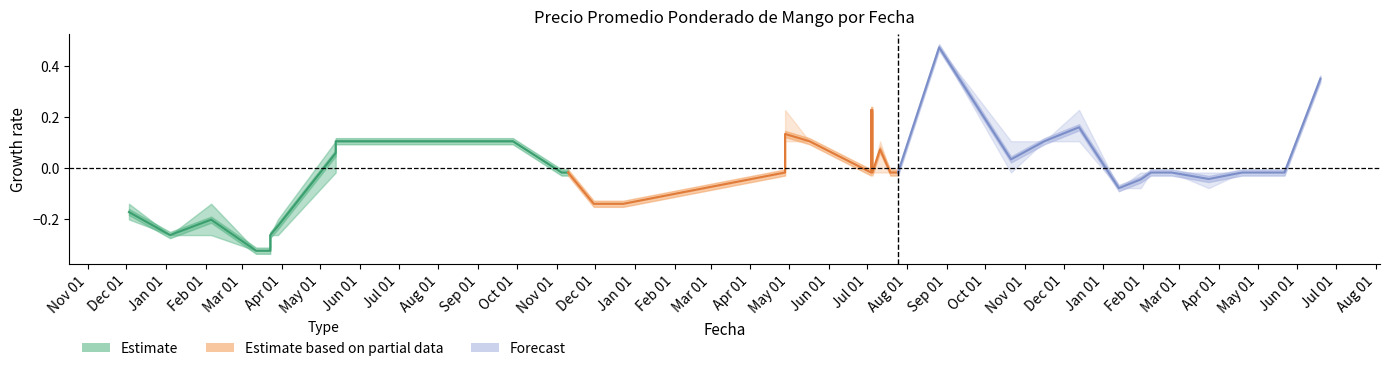

In Estimate based on partial data, how many points are lower than both neighbors (excluding endpoints)?

2